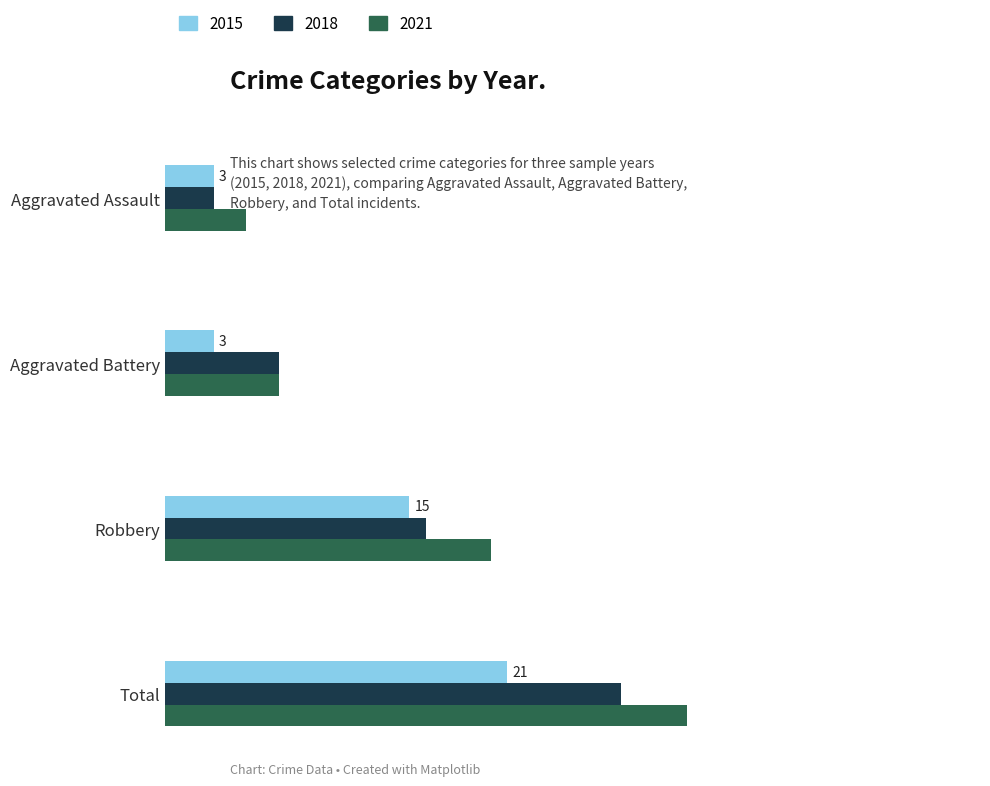

Which series has the largest total across all categories?

2021